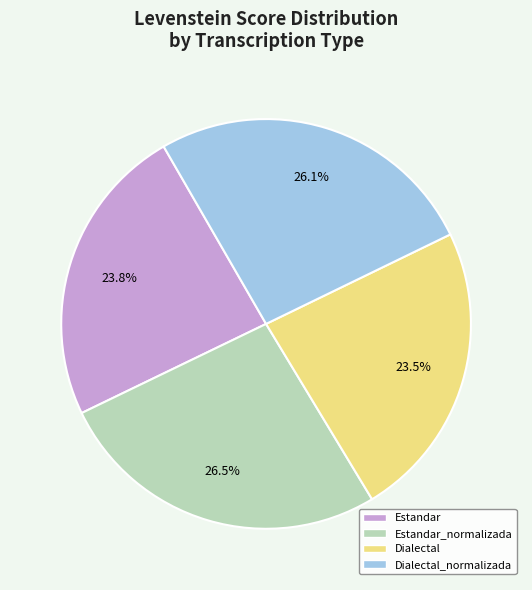

How many slices are in this pie chart?

4